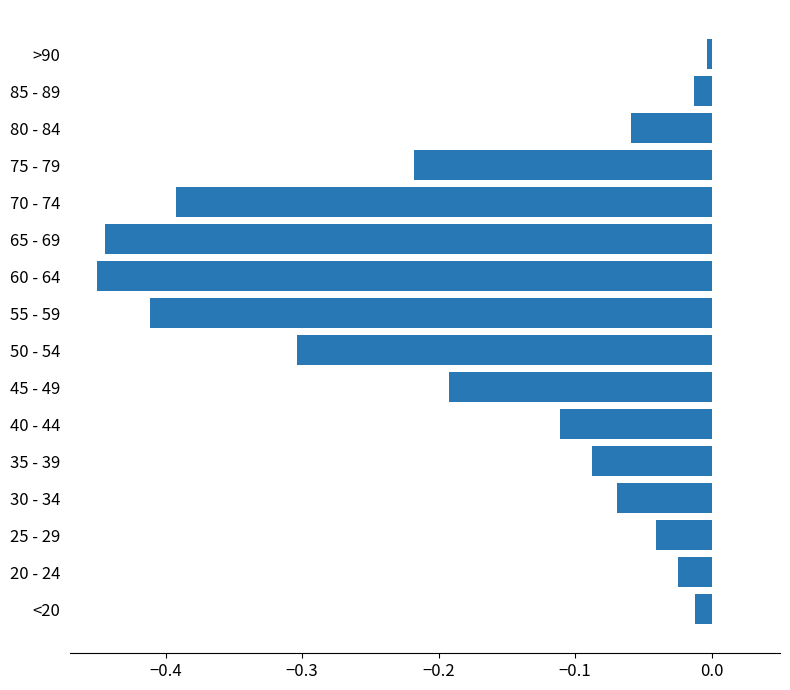

How many data points does each series have?

16